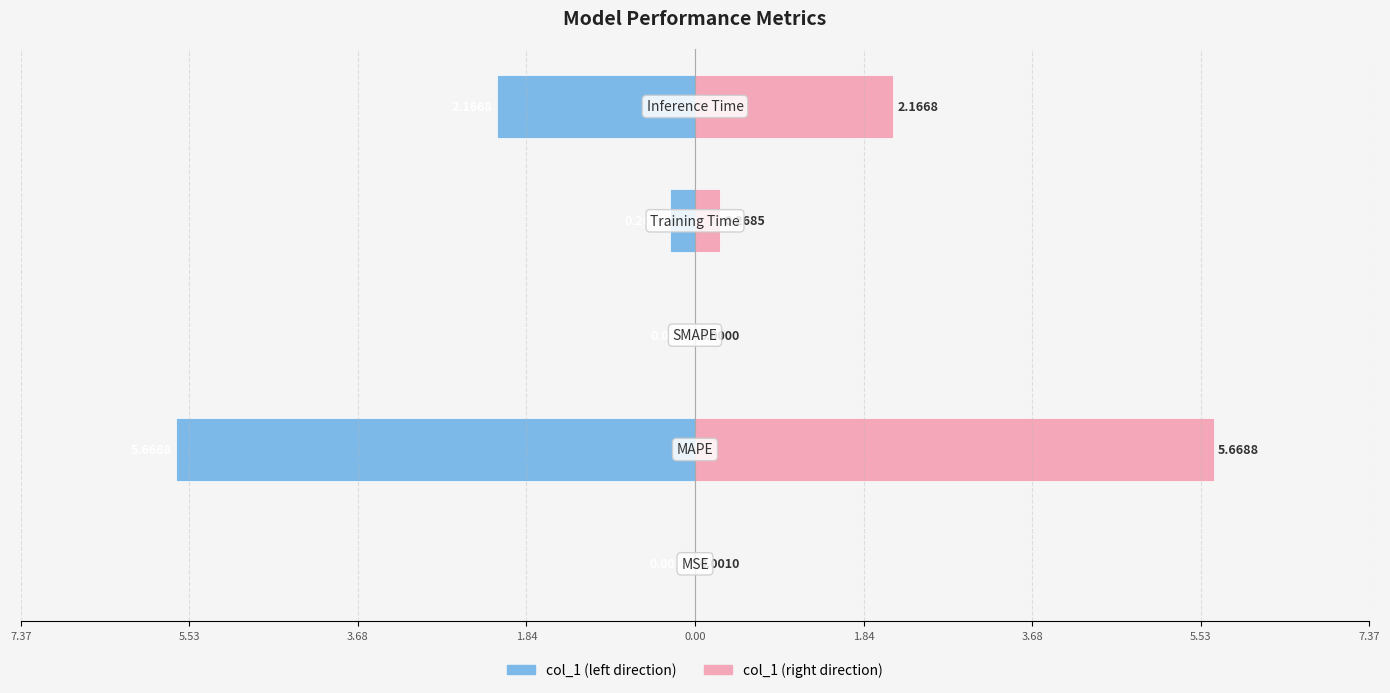

Are the bars horizontal?

Yes